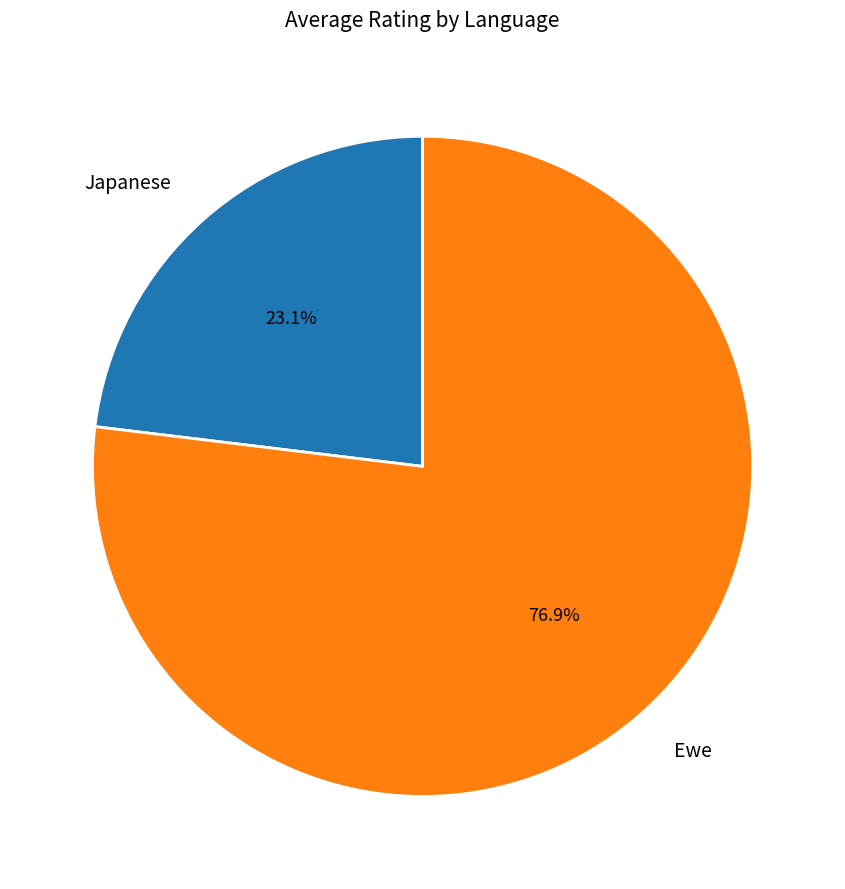

To the nearest percent, what is the difference between the largest and smallest slice percentages?

54%